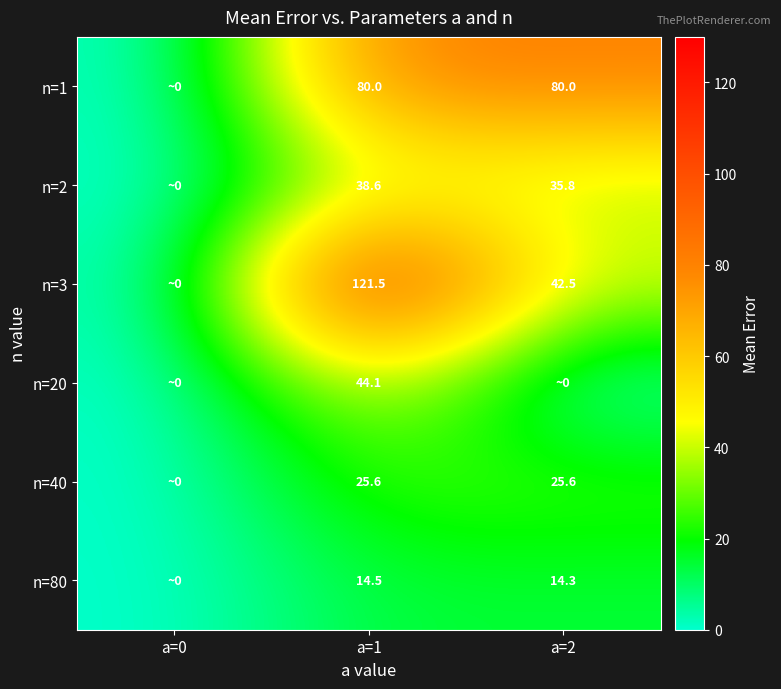

What is the sum of the n=3 values at a=1 and a=2?

164.0